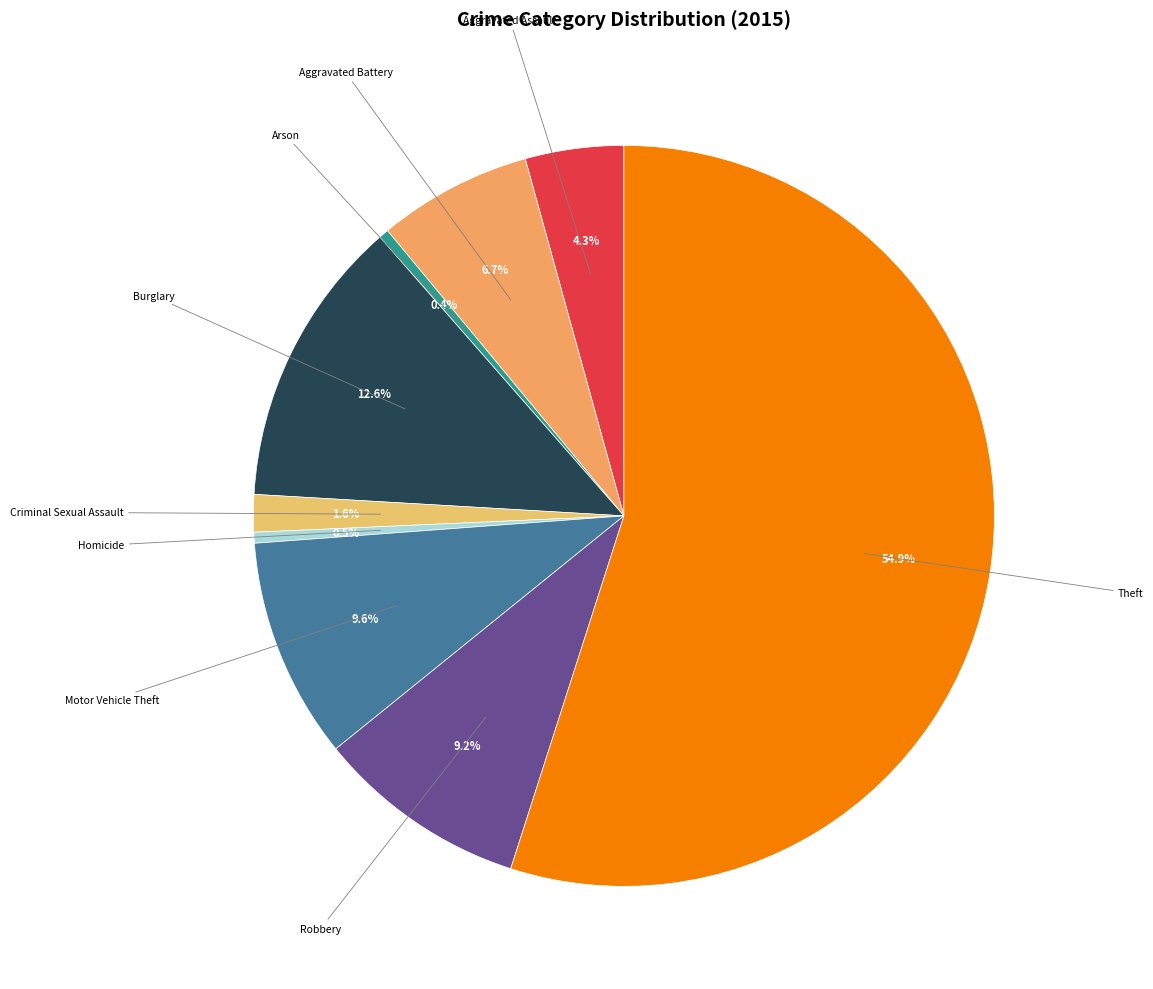

Which category accounts for the majority?

Theft